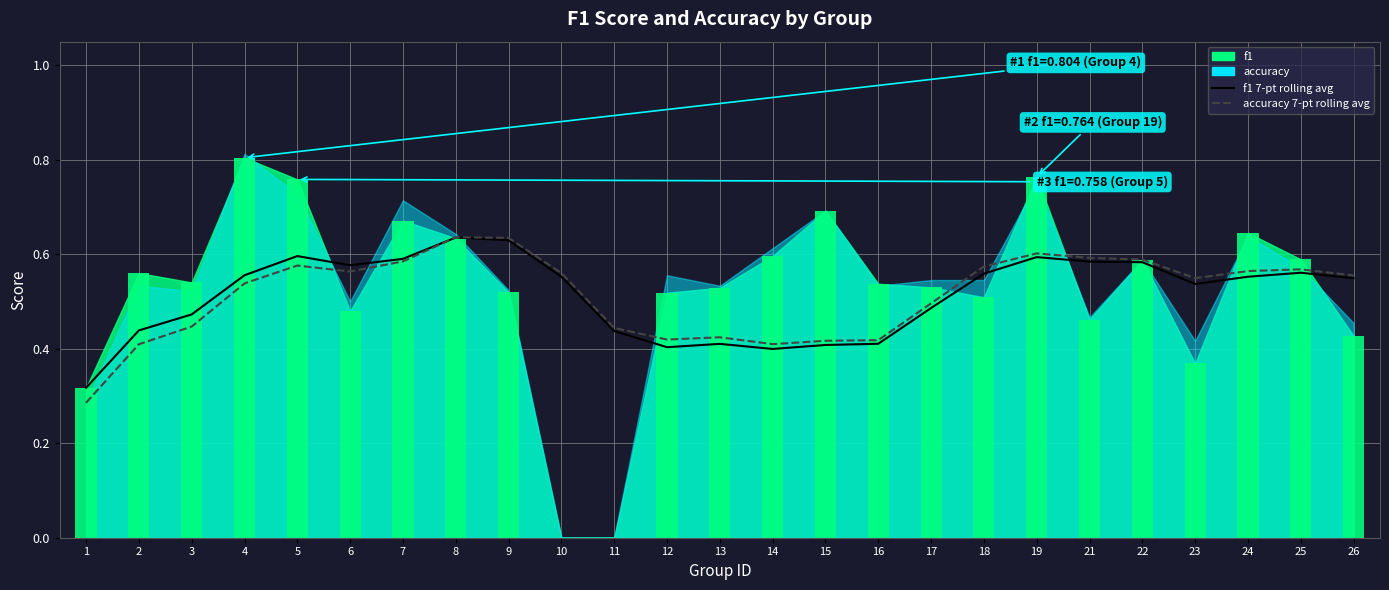

What is the difference between the maximum and minimum values in the accuracy 7-pt rolling avg series?

0.4